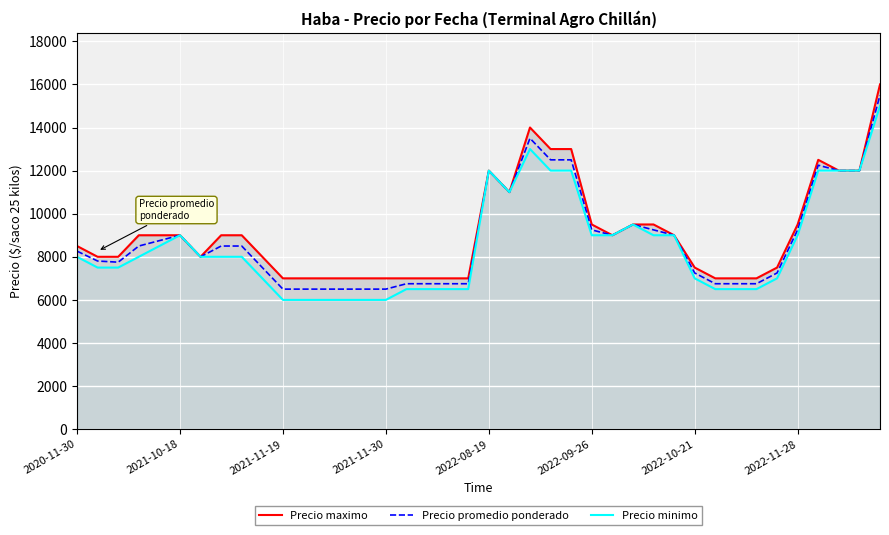

What is the smallest value displayed?

6000